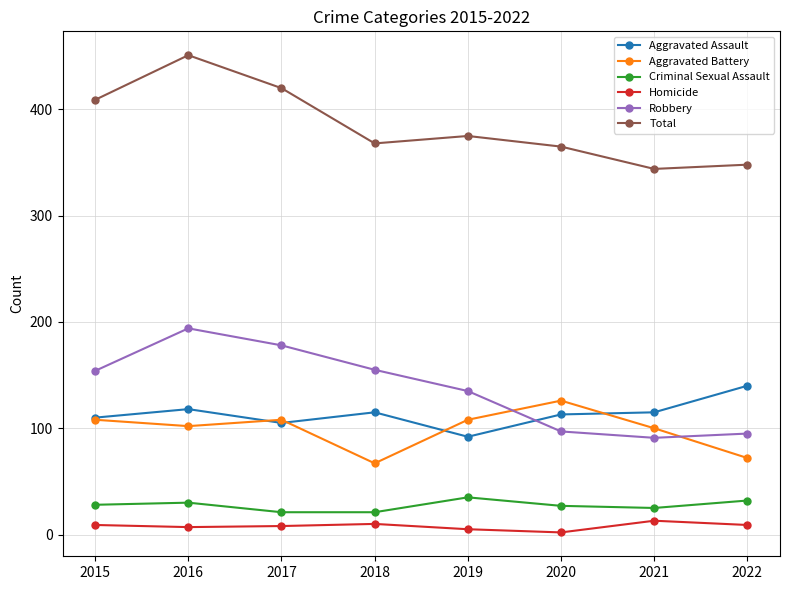

What is the difference between the highest and lowest values at 2019?

370